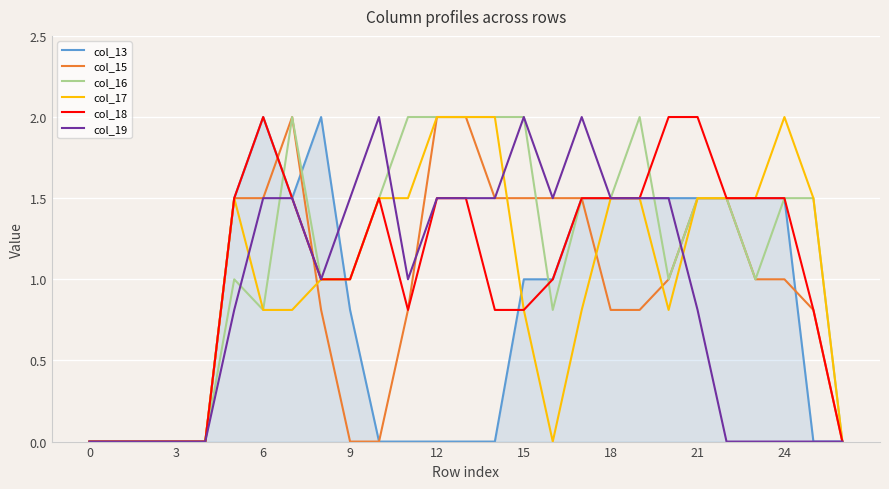

What is the highest value of the col_17 series?

2.0